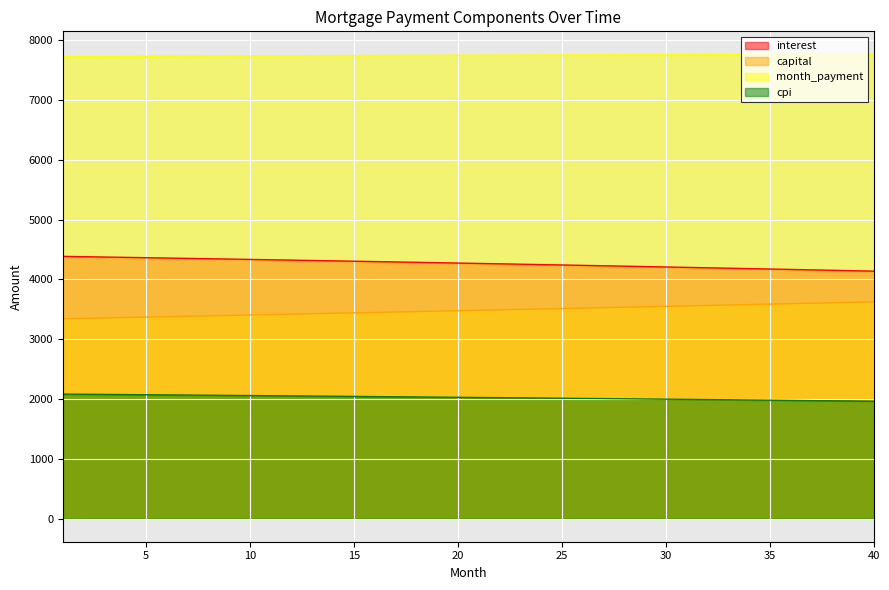

Reading left to right, list all the values displayed in this chart.

interest: 1=4384.1	2=4378.6	3=4373.1	4=4367.5	5=4361.8	6=4356.1	7=4350.4	8=4344.7	9=4338.8	10=4333.0	11=4327.1	12=4321.2	13=4315.2	14=4309.2	15=4303.1	16=4297.0	17=4290.8	18=4284.6	19=4278.4	20=4272.1	21=4265.8	22=4259.4	23=4252.9	24=4246.5	25=4240.0	26=4233.4	27=4226.8	28=4220.1	29=4213.4	30=4206.7	31=4199.9	32=4193.1	33=4186.2	34=4179.3	35=4172.3	36=4165.2	37=4158.2	38=4151.1	39=4143.9	40=4136.7
capital: 1=3340.3	2=3347.2	3=3354.2	4=3361.2	5=3368.2	6=3375.2	7=3382.2	8=3389.3	9=3396.4	10=3403.4	11=3410.5	12=3417.6	13=3424.7	14=3431.9	15=3439.0	16=3446.2	17=3453.4	18=3460.6	19=3467.8	20=3475.0	21=3482.2	22=3489.5	23=3496.8	24=3504.1	25=3511.4	26=3518.7	27=3526.0	28=3533.3	29=3540.7	30=3548.1	31=3555.5	32=3562.9	33=3570.3	34=3577.7	35=3585.2	36=3592.7	37=3600.2	38=3607.7	39=3615.2	40=3622.7
month_payment: 1=7724.4	2=7725.8	3=7727.3	4=7728.7	5=7730.0	6=7731.4	7=7732.7	8=7733.9	9=7735.2	10=7736.4	11=7737.6	12=7738.8	13=7739.9	14=7741.0	15=7742.1	16=7743.2	17=7744.2	18=7745.2	19=7746.2	20=7747.1	21=7748.0	22=7748.9	23=7749.7	24=7750.5	25=7751.3	26=7752.1	27=7752.8	28=7753.5	29=7754.1	30=7754.8	31=7755.4	32=7756.0	33=7756.5	34=7757.0	35=7757.5	36=7757.9	37=7758.3	38=7758.7	39=7759.1	40=7759.4
cpi: 1=2080.7	2=2078.1	3=2075.4	4=2072.7	5=2070.0	6=2067.3	7=2064.6	8=2061.8	9=2059.0	10=2056.2	11=2053.4	12=2050.6	13=2047.7	14=2044.8	15=2041.9	16=2039.0	17=2036.1	18=2033.1	19=2030.1	20=2027.1	21=2024.1	22=2021.0	23=2017.9	24=2014.8	25=2011.7	26=2008.6	27=2005.4	28=2002.2	29=1999.0	30=1995.8	31=1992.5	32=1989.3	33=1986.0	34=1982.7	35=1979.3	36=1976.0	37=1972.6	38=1969.2	39=1965.7	40=1962.3